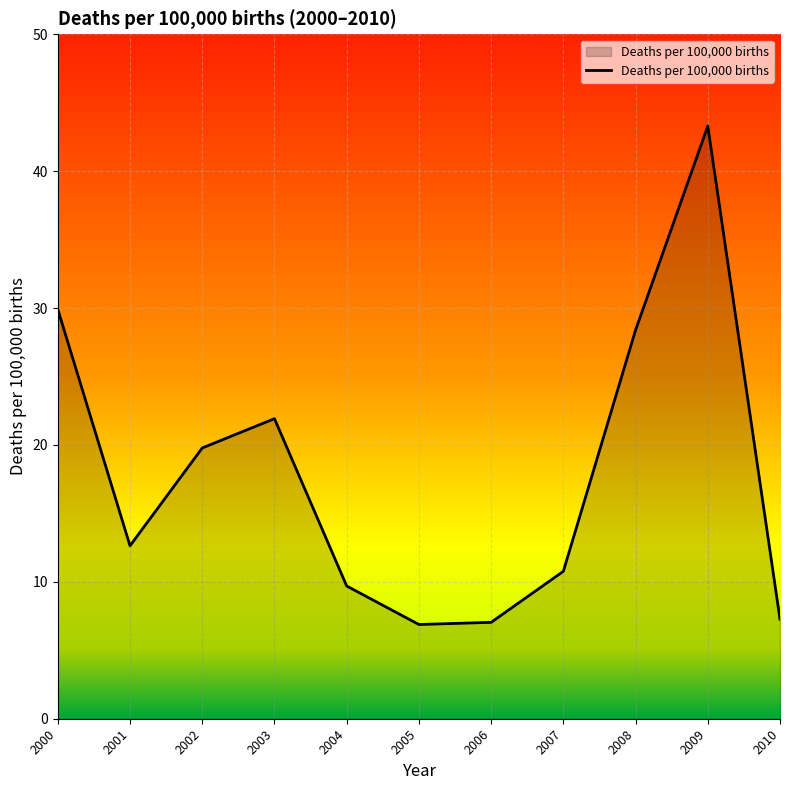

How many interior local peaks (higher than both neighbors) does the data have?

2